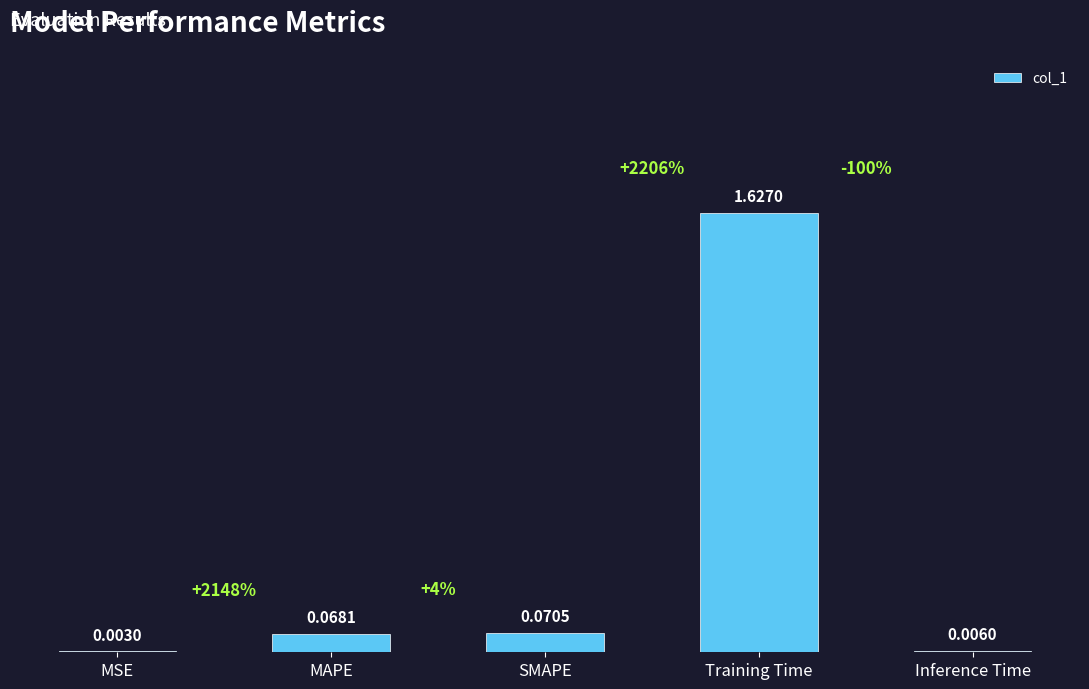

Which category has the highest value across all series?

Training Time